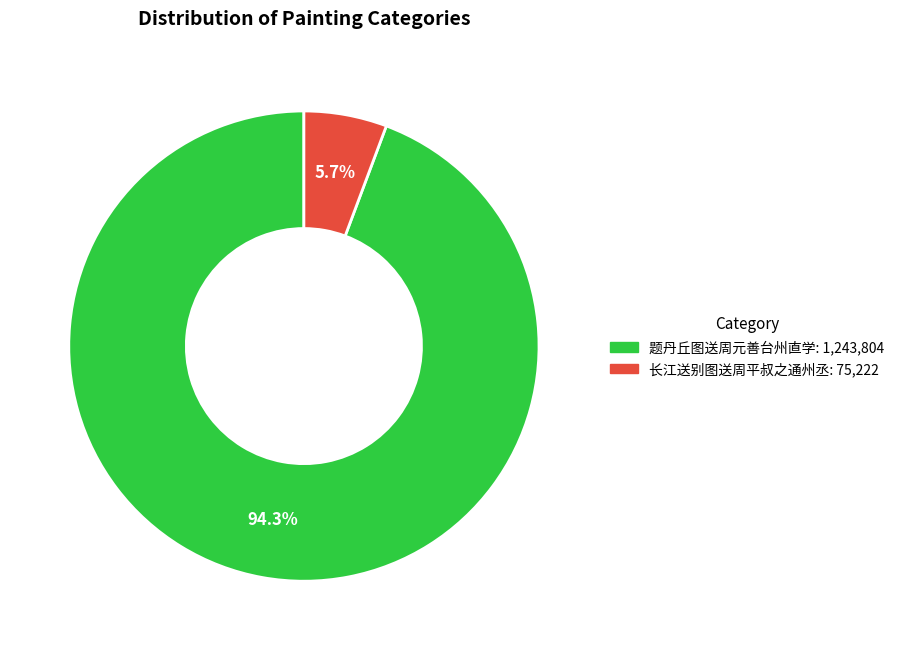

Which slice is the largest?

题丹丘图送周元善台州直学